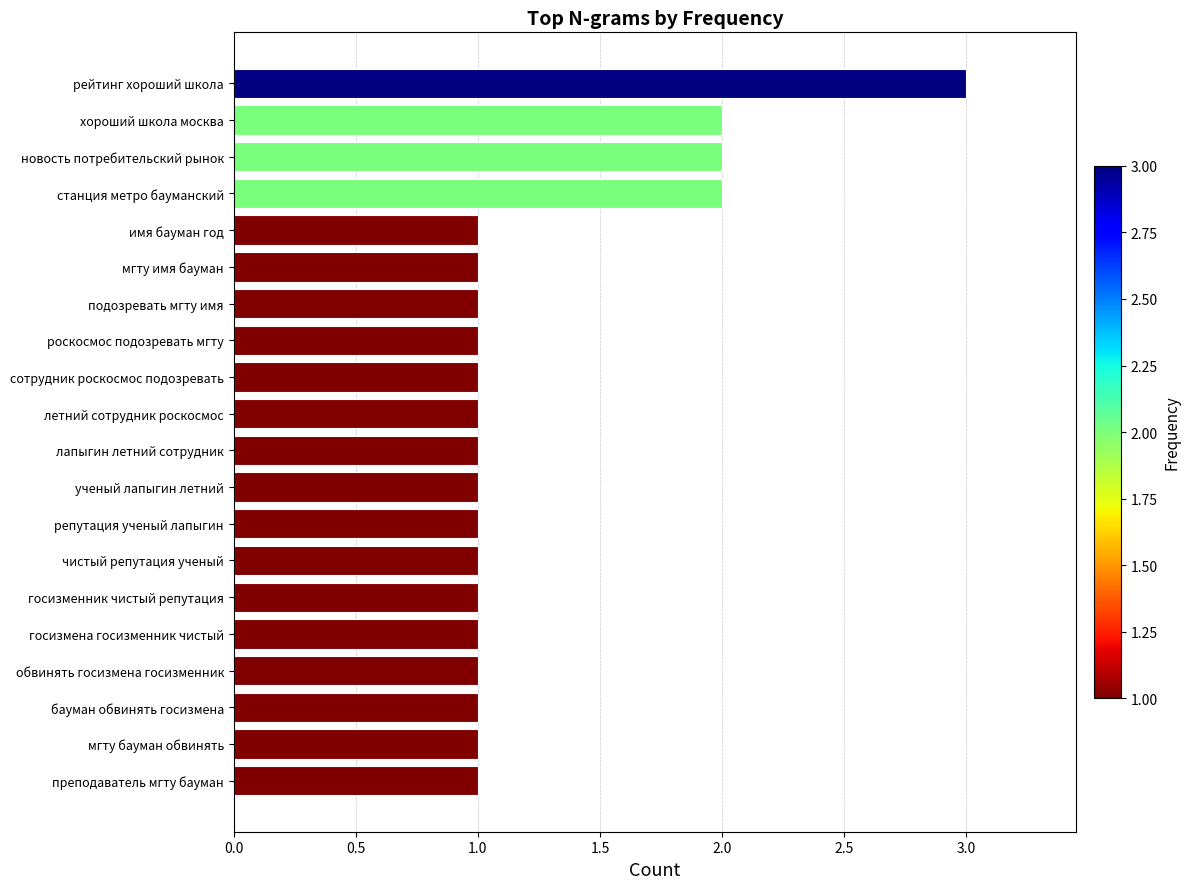

Count the values in the range 1 to 2.

19